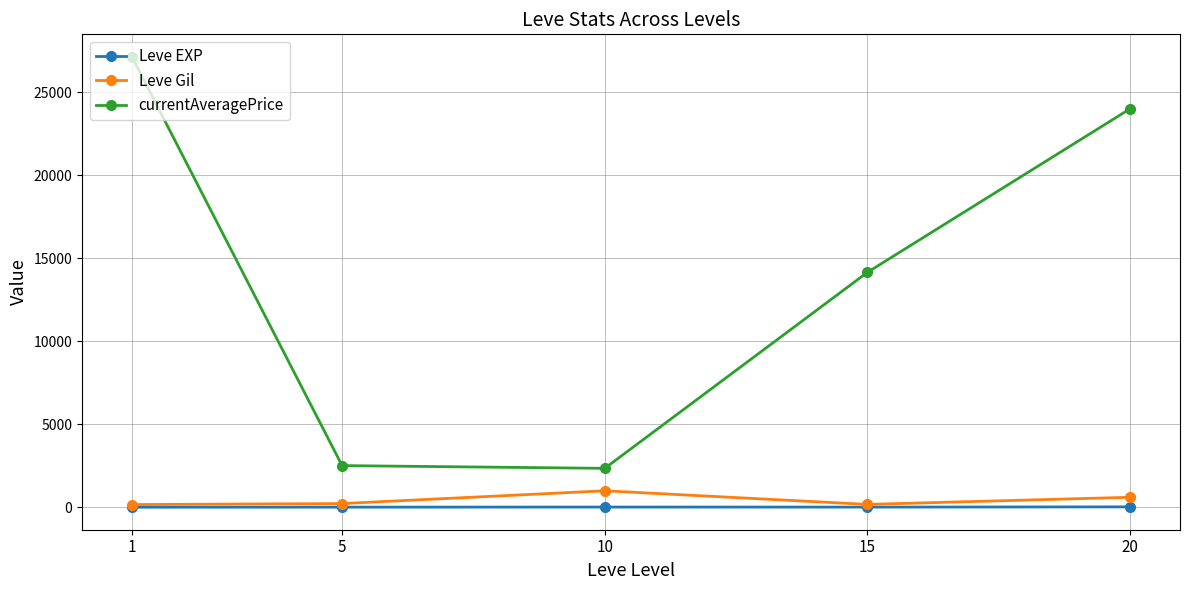

What are all the series names shown in the legend?

Leve EXP, Leve Gil, currentAveragePrice